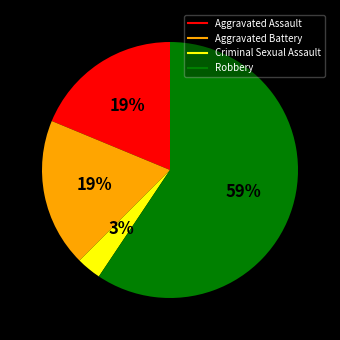

What percentage is the Criminal Sexual Assault slice, to the nearest percent?

3%